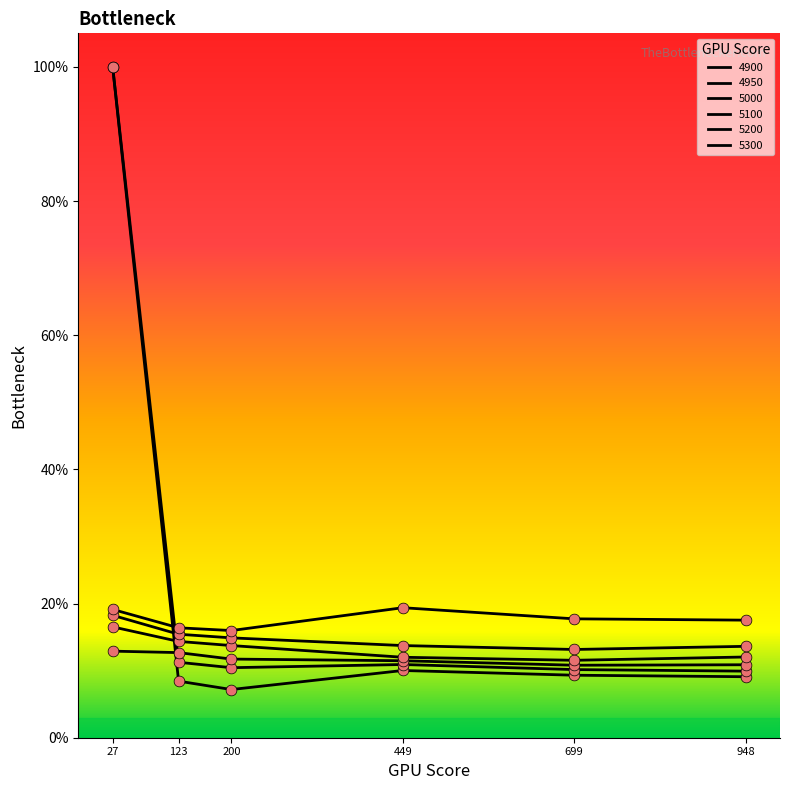

Which series has the largest total across all categories?

4950